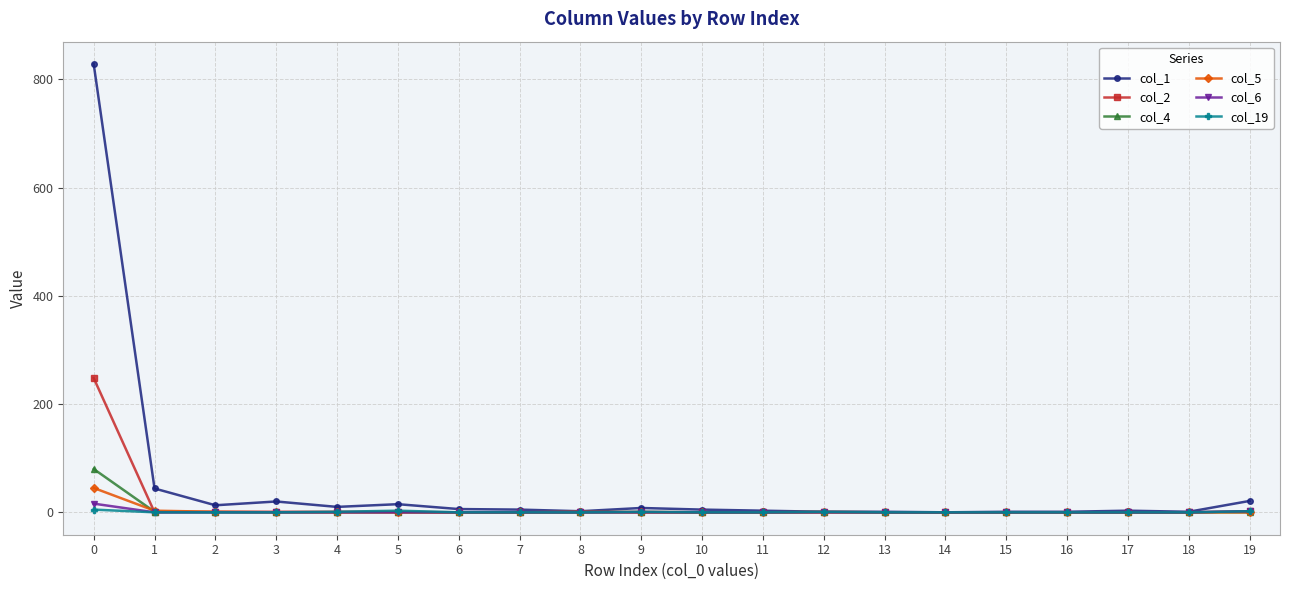

True or false: col_6 has a value of 16 at 0.

True